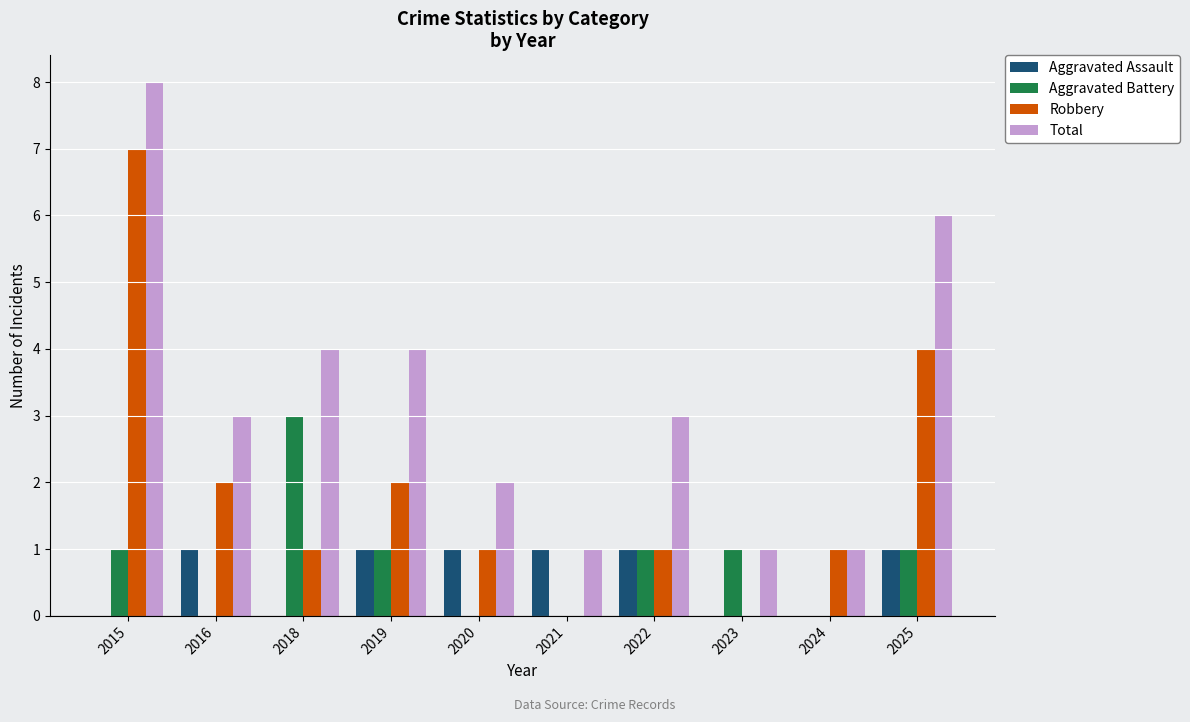

Count the number of data series in this chart.

4